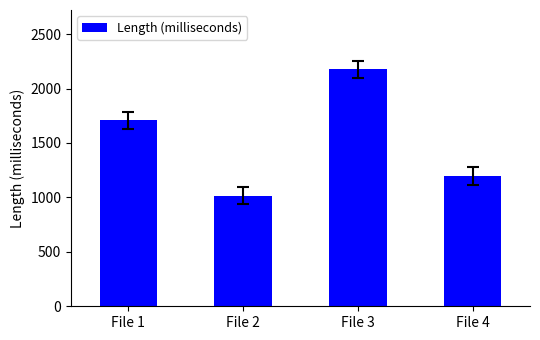

How many values are below 1707?

2